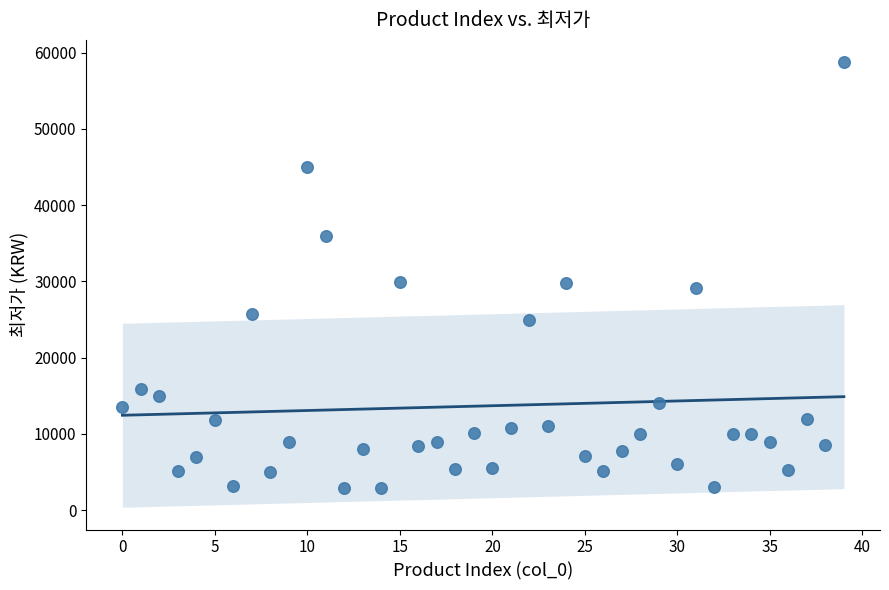

What is the range of Y values (max minus min)?

55840